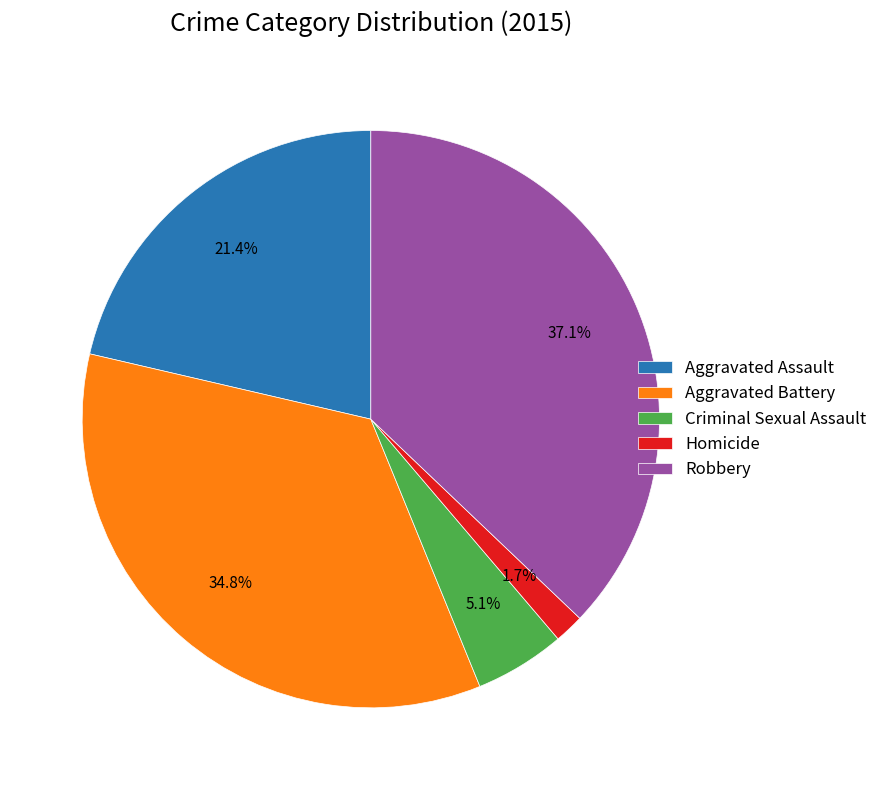

The Aggravated Battery slice represents 35% of the pie. True or false?

True